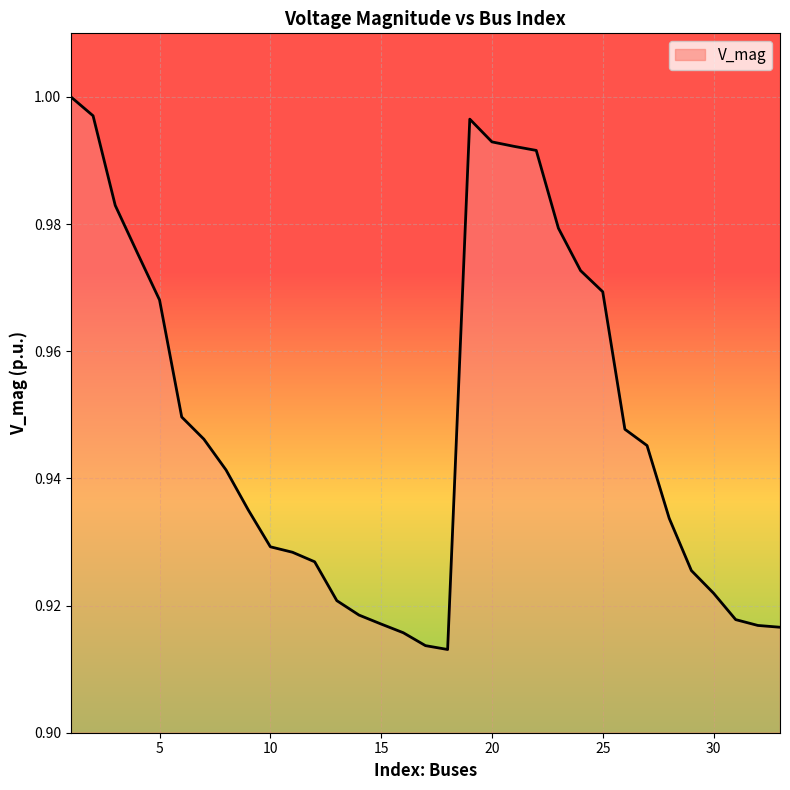

List the labels in order of value, largest first.

1, 2, 19, 20, 21, 22, 3, 23, 4, 24, 25, 5, 6, 26, 7, 27, 8, 9, 28, 10, 11, 12, 29, 30, 13, 14, 31, 15, 32, 33, 16, 17, 18